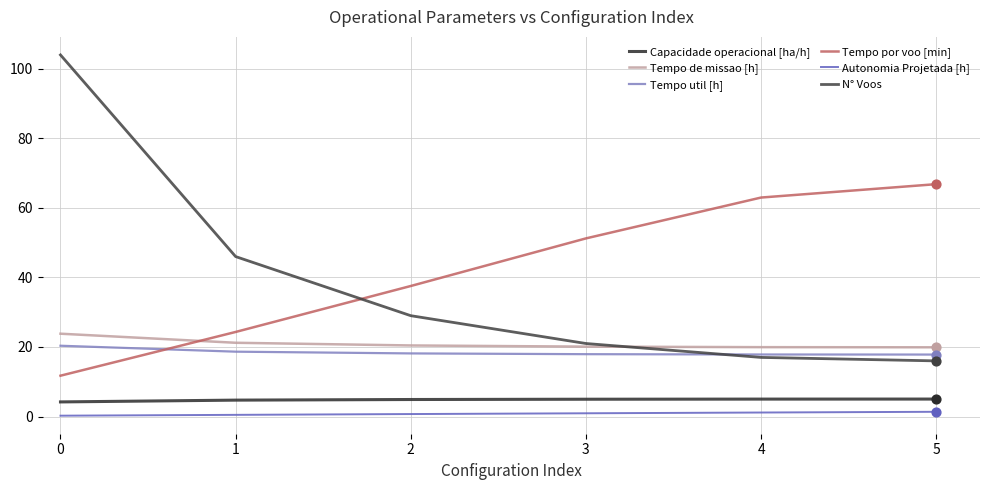

What is the total value across all series at 0?

164.4